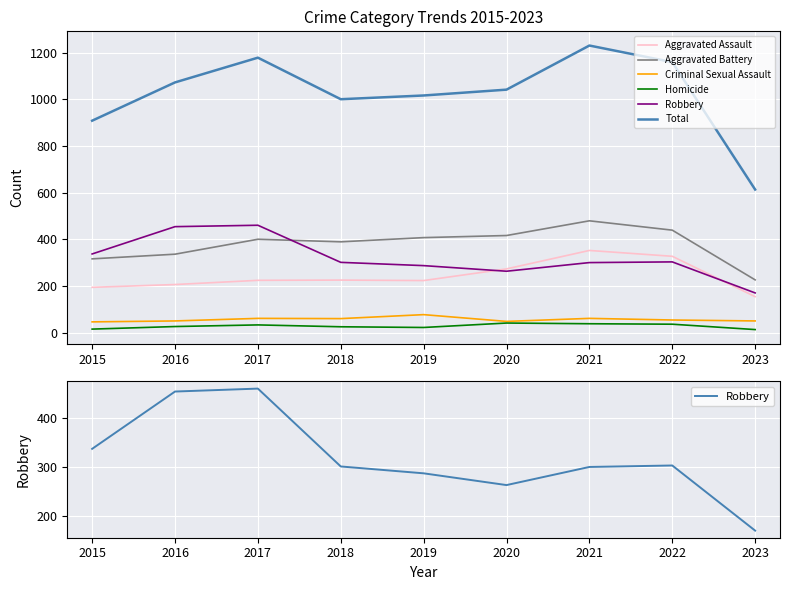

What are all the series names shown in the legend?

Aggravated Assault, Aggravated Battery, Criminal Sexual Assault, Homicide, Robbery, Total